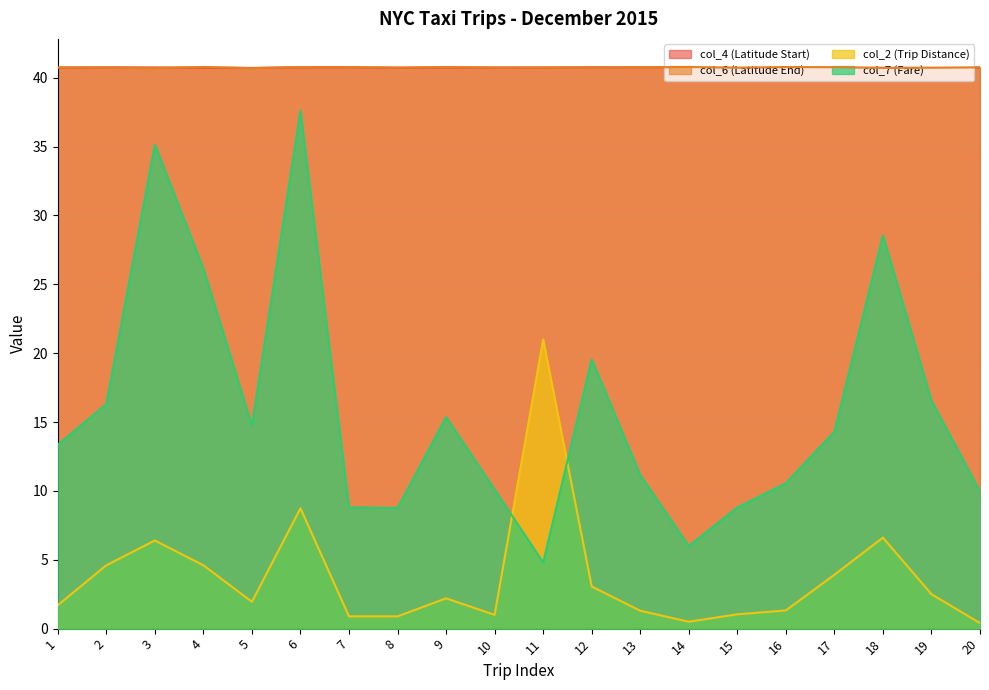

Reading left to right, extract all data points from this chart.

col_4 (Latitude Start): 40.7	40.8	40.8	40.7	40.7	40.8	40.8	40.7	40.8	40.7	40.7	40.8	40.8	40.8	40.7	40.8	40.8	40.8	40.7	40.7
col_6 (Latitude End): 40.7	40.7	40.7	40.8	40.7	40.8	40.8	40.7	40.8	40.7	40.7	40.7	40.8	40.8	40.7	40.8	40.8	40.7	40.7	40.8
col_2 (Trip Distance): 1.7	4.6	6.4	4.6	1.9	8.7	0.9	0.9	2.2	1.0	21.0	3.1	1.3	0.5	1.0	1.3	3.9	6.6	2.5	0.4
col_7 (Fare): 13.3	16.3	35.1	26.1	14.8	37.6	8.8	8.8	15.4	10.1	4.8	19.6	11.2	6.0	8.8	10.6	14.3	28.6	16.6	10.0